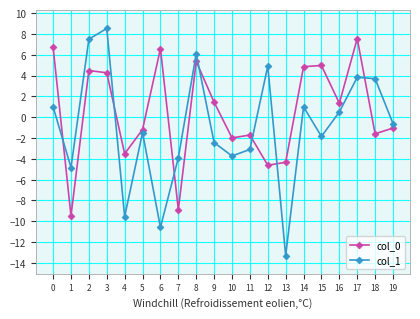

Which series has the widest spread of values?

col_1